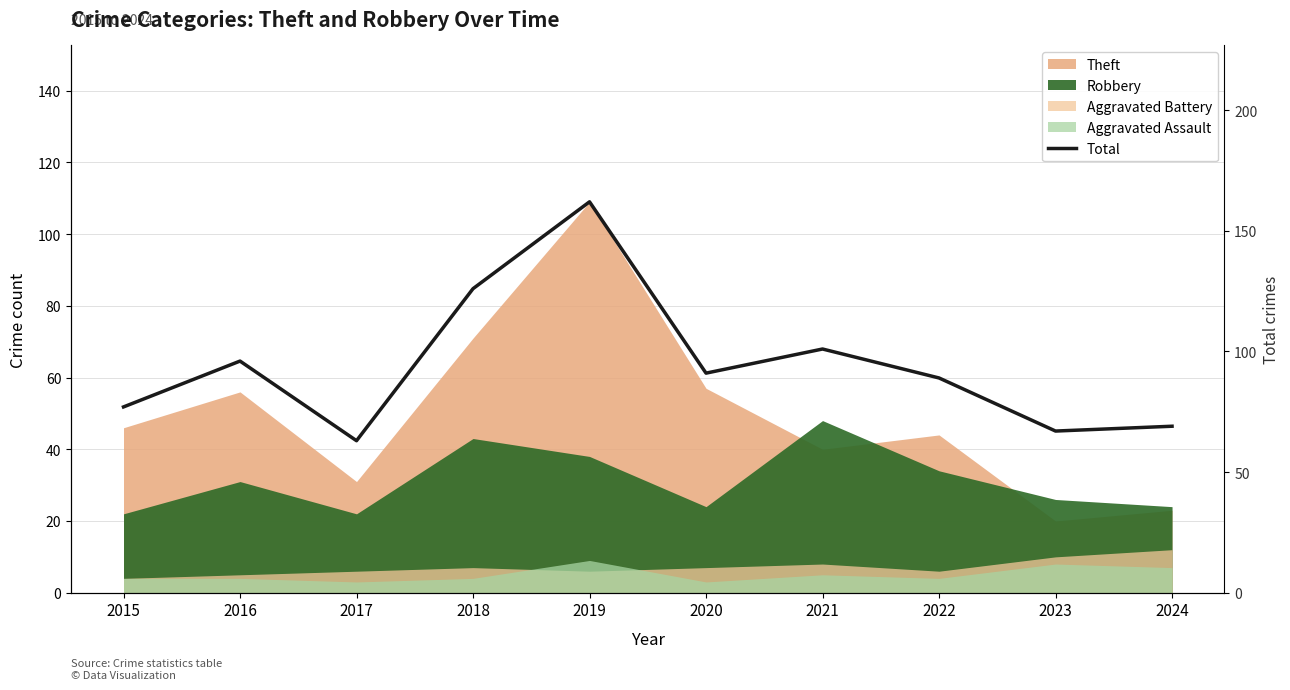

The value at 2020 is 147. True or false?

False